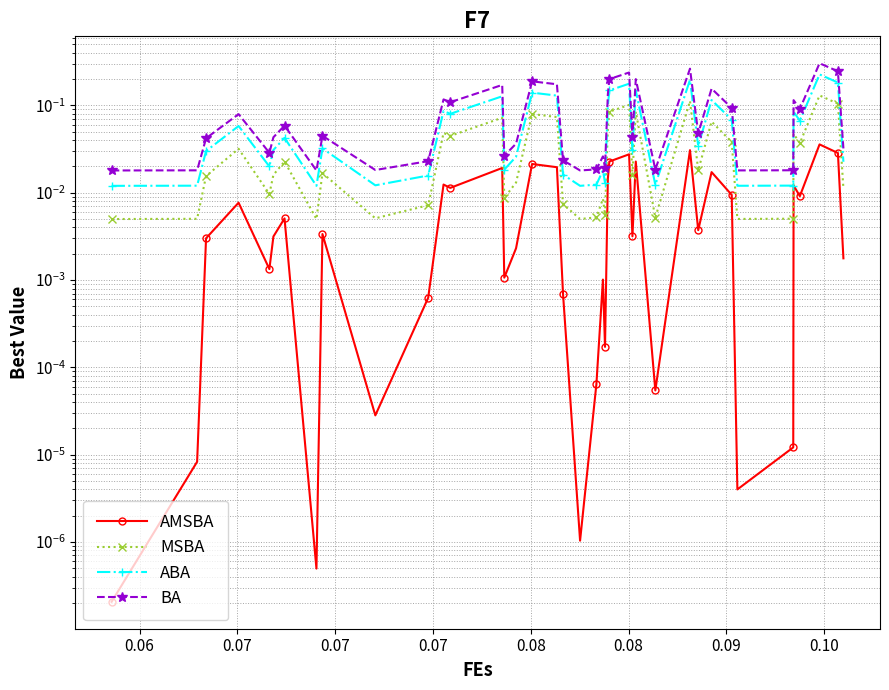

What is the value of the MSBA point at the 24th from the left?

0.1